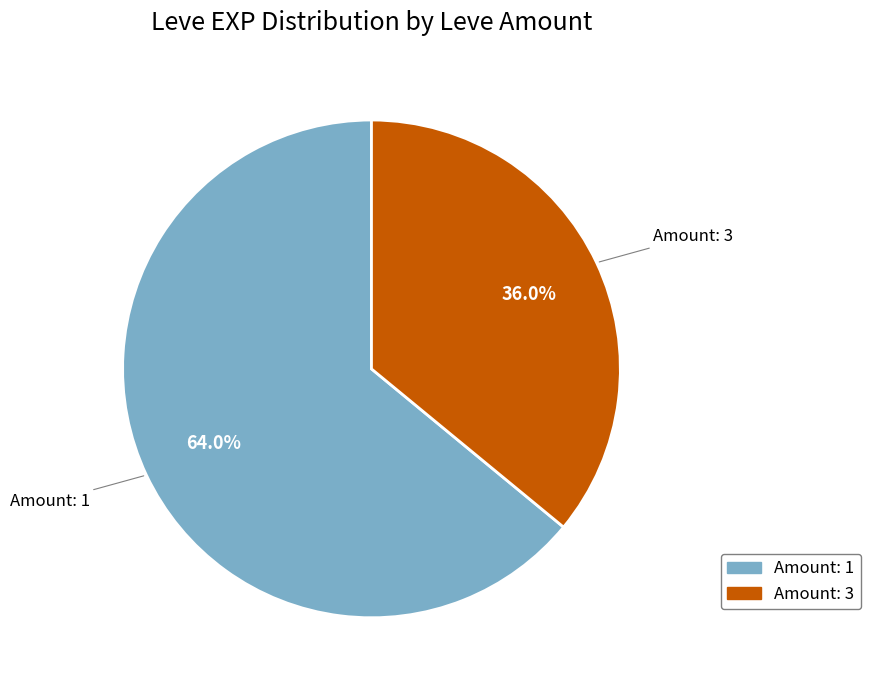

Approximately how many times larger is the value at Amount: 3 compared to Amount: 1?

0.6